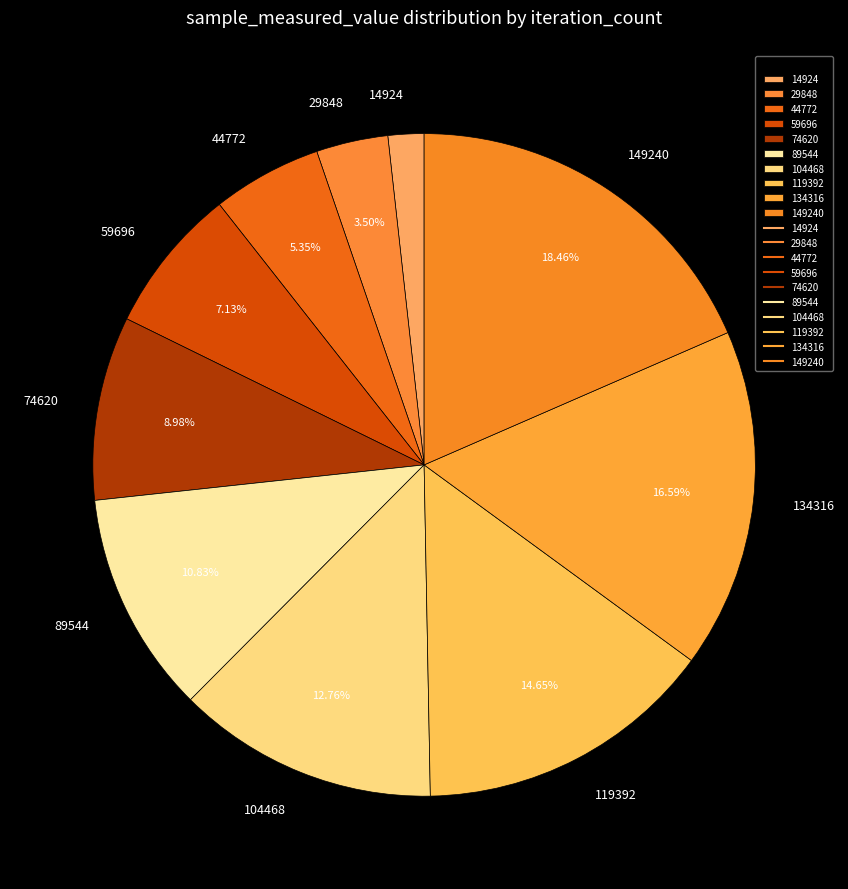

What percentage is NOT represented by 134316?

83.4%